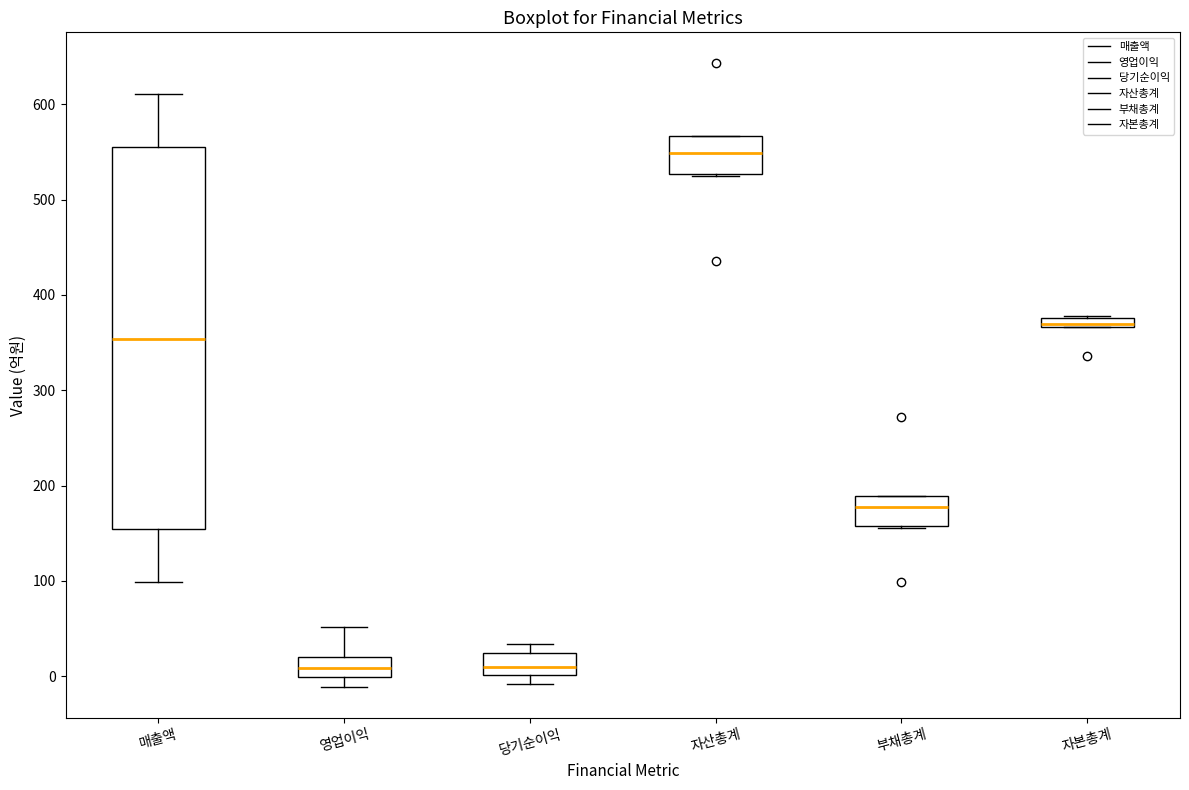

Which box is the tallest, from its lower edge to its upper edge?

매출액